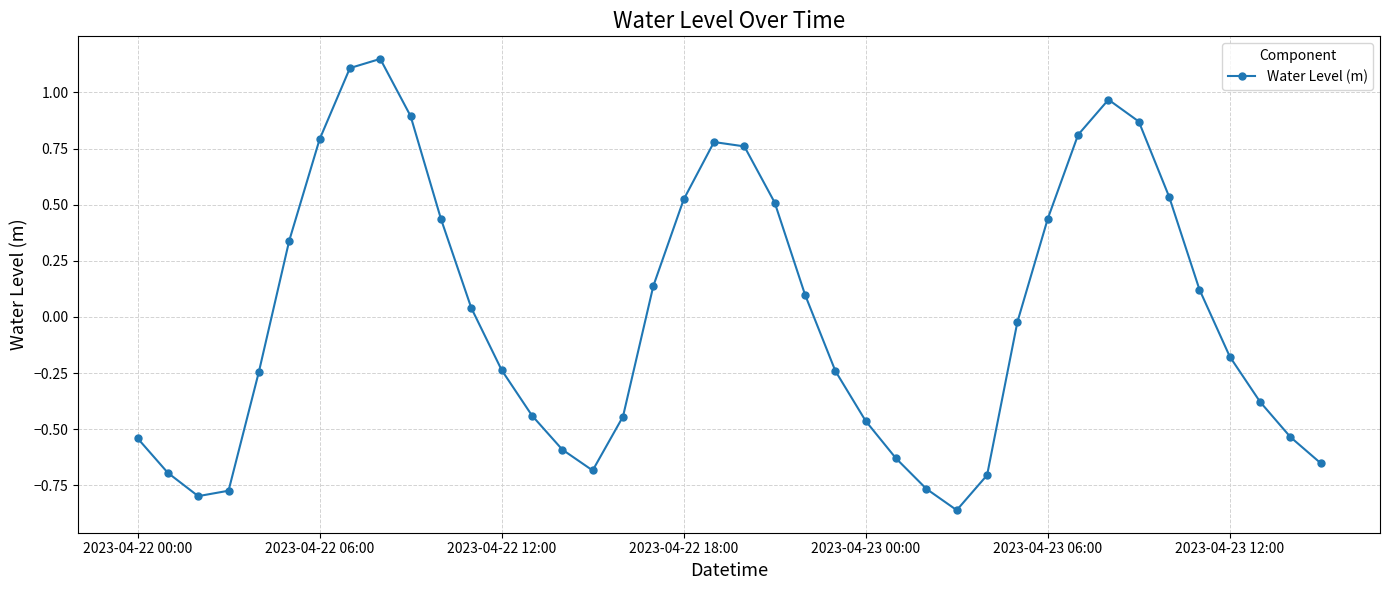

What is the difference between the maximum and minimum values?

2.0